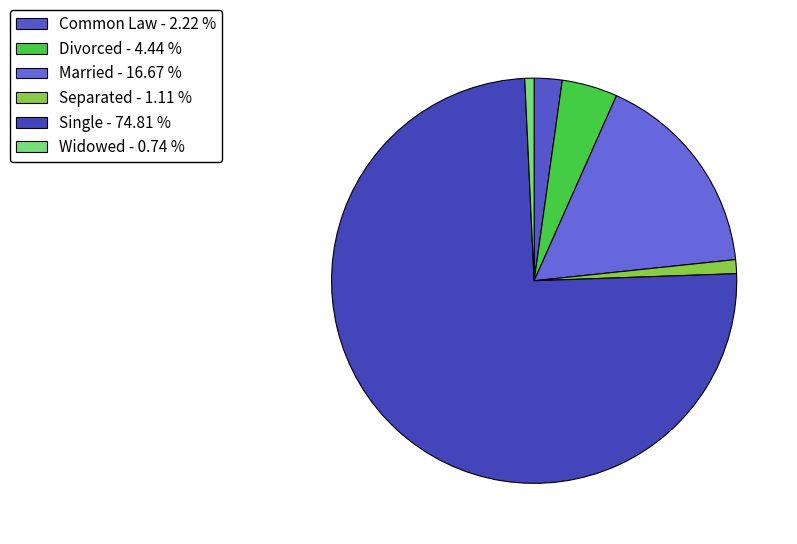

Which slice is the smallest?

Widowed